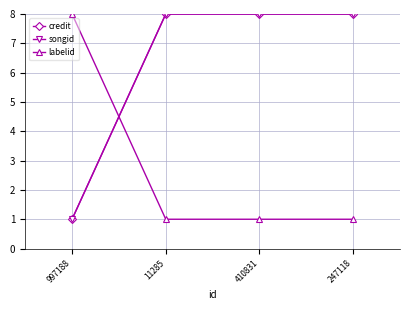

What is the approximate value of songid at 410831?

8.0